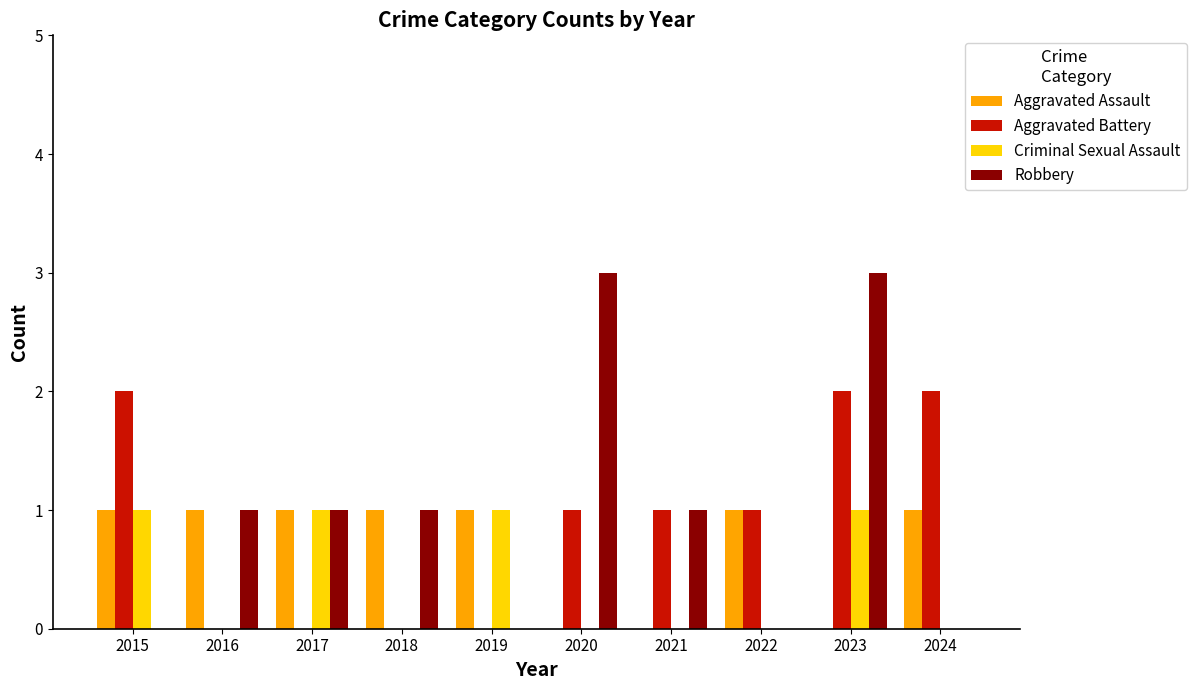

True or false: Aggravated Assault has a value of 0 at 2023.

True